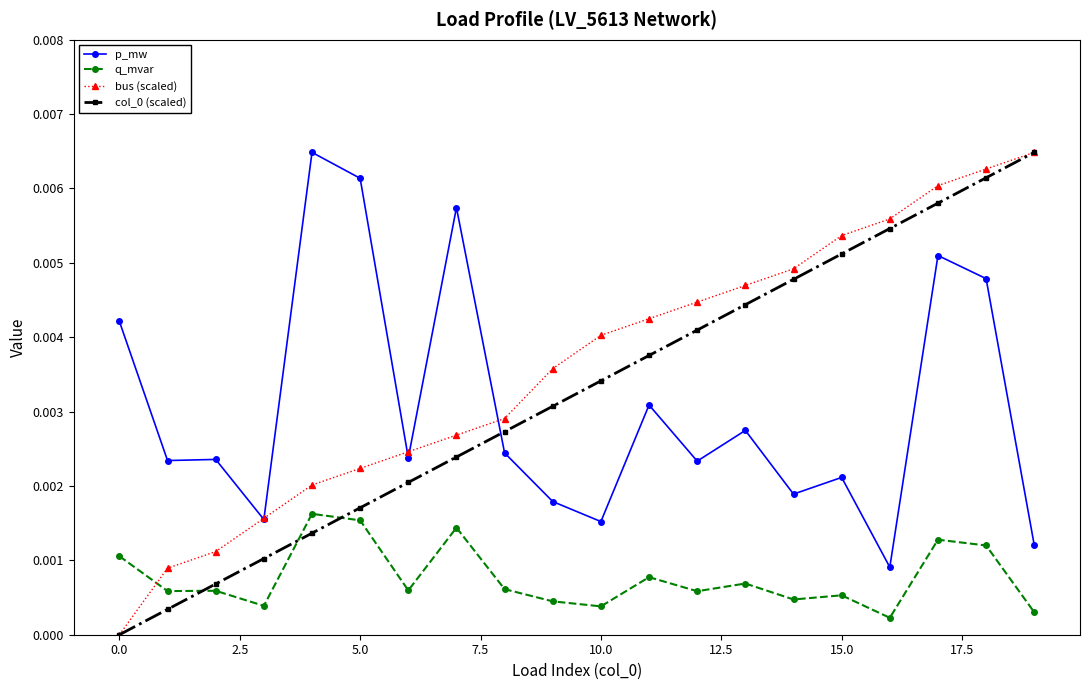

How many series are shown in this chart?

4